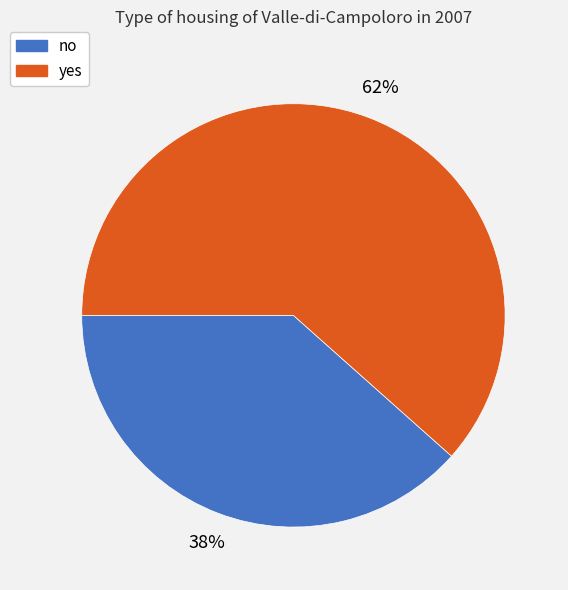

How many segments does this pie chart have?

2